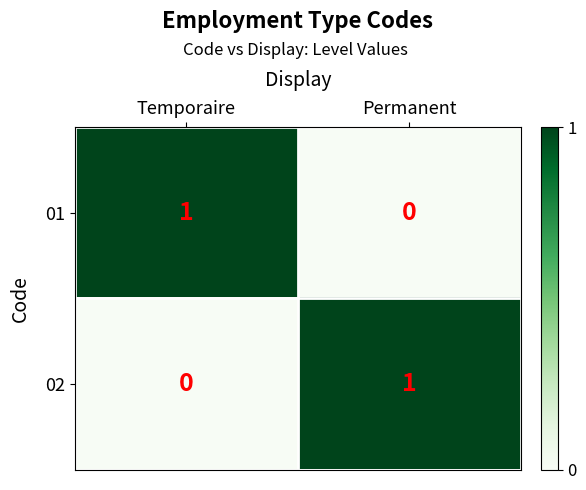

Which category has the highest value in the 02 series?

Permanent